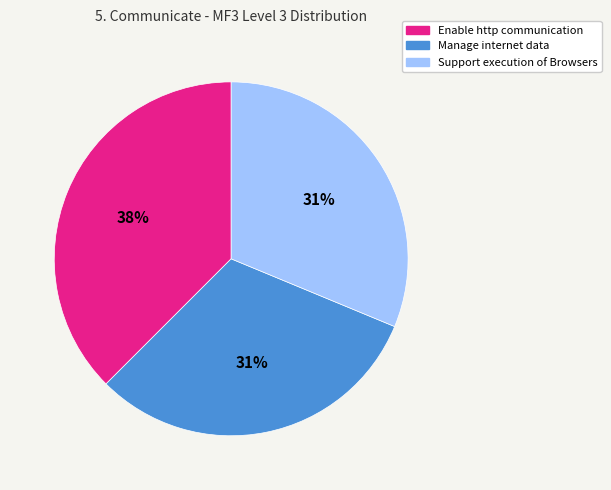

Does Support execution of Browsers account for over 50% of the chart?

No